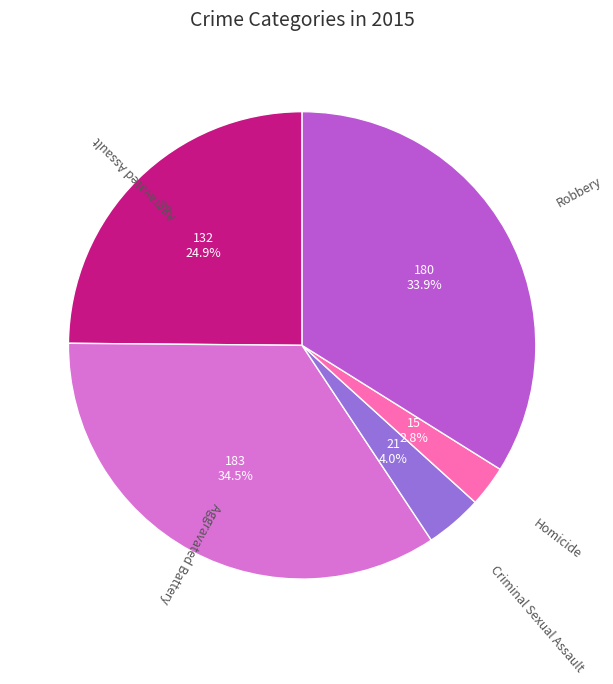

Is there any slice that represents more than half of the pie?

No